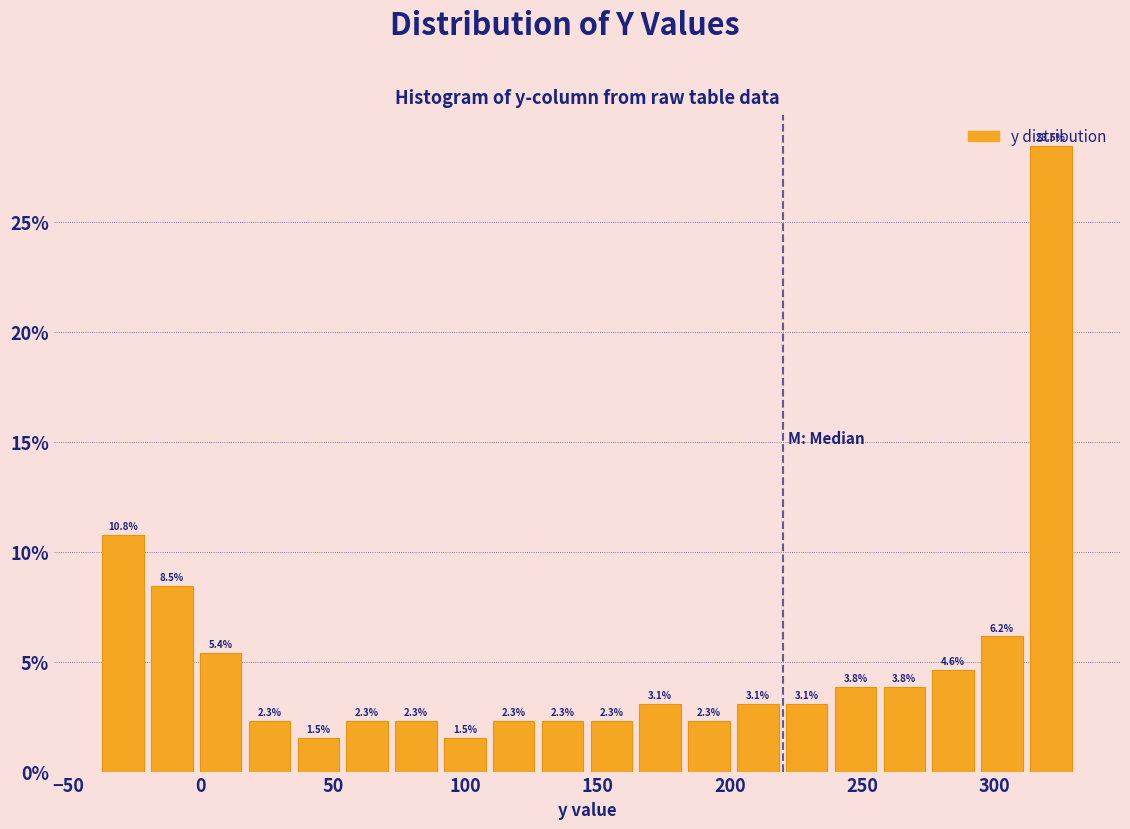

Around what value on the x-axis is the tallest bar? Give the approximate position of its centre, as read against the axis.

320